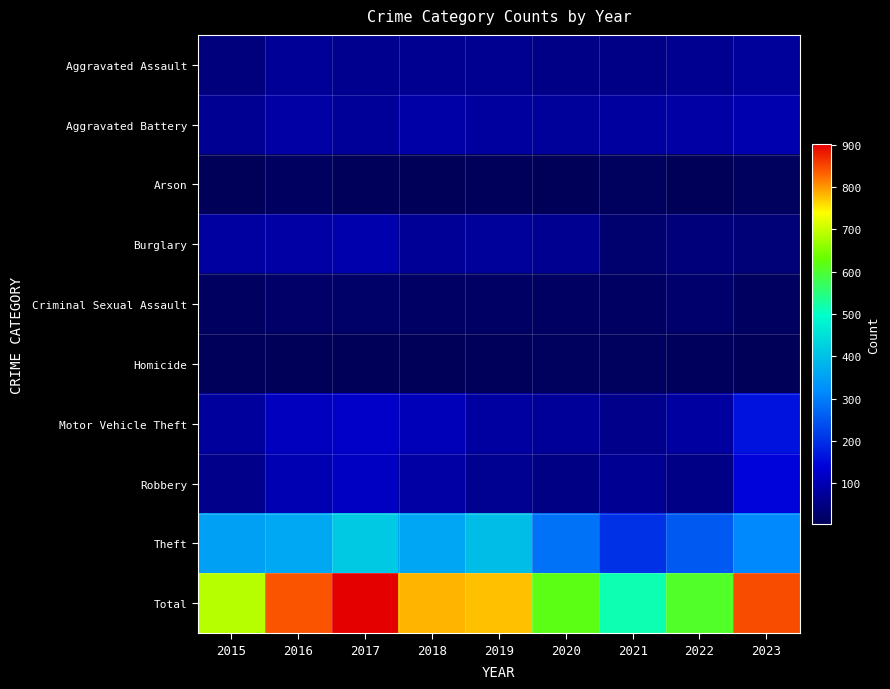

What is the total value across all series at 2015?

1376